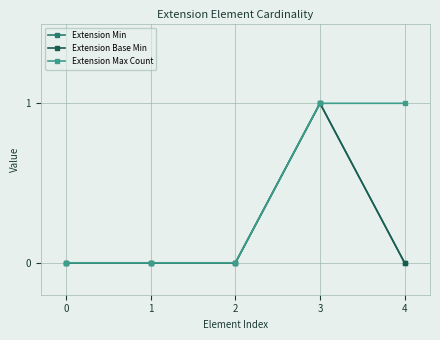

Is this an area chart (filled region under the line)?

No